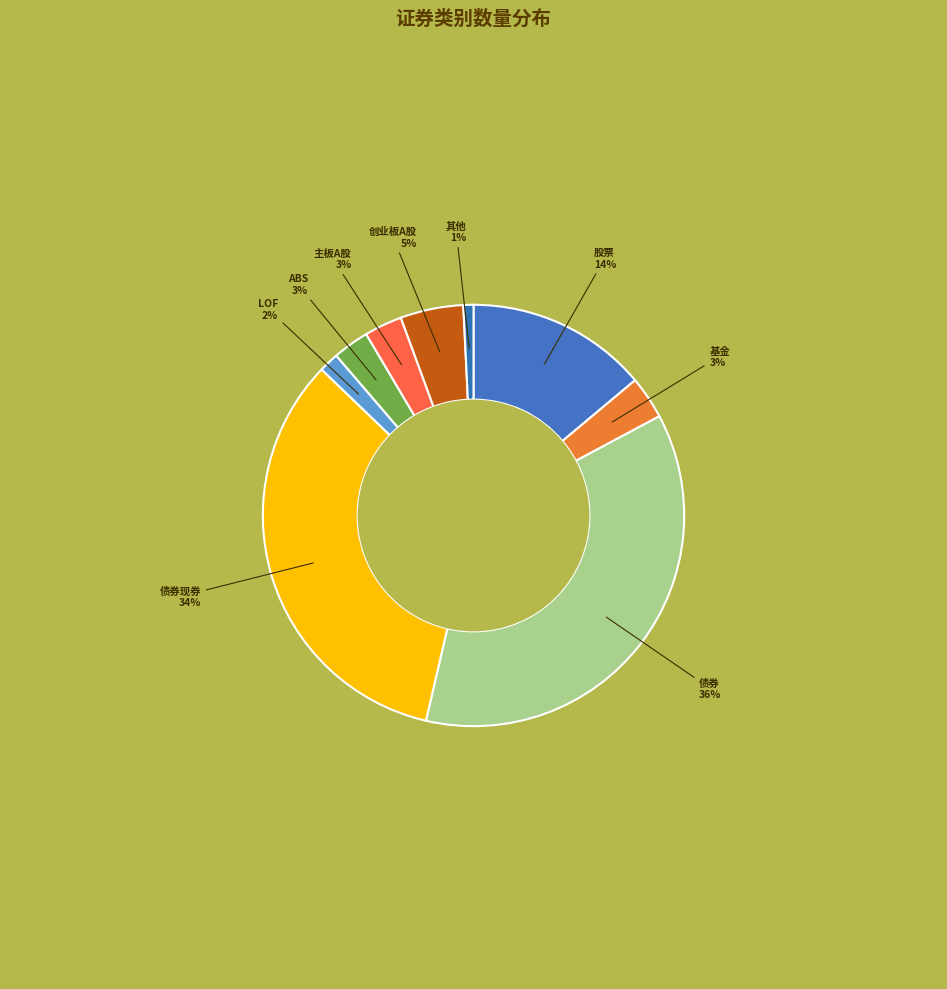

How many slices are in this pie chart?

9